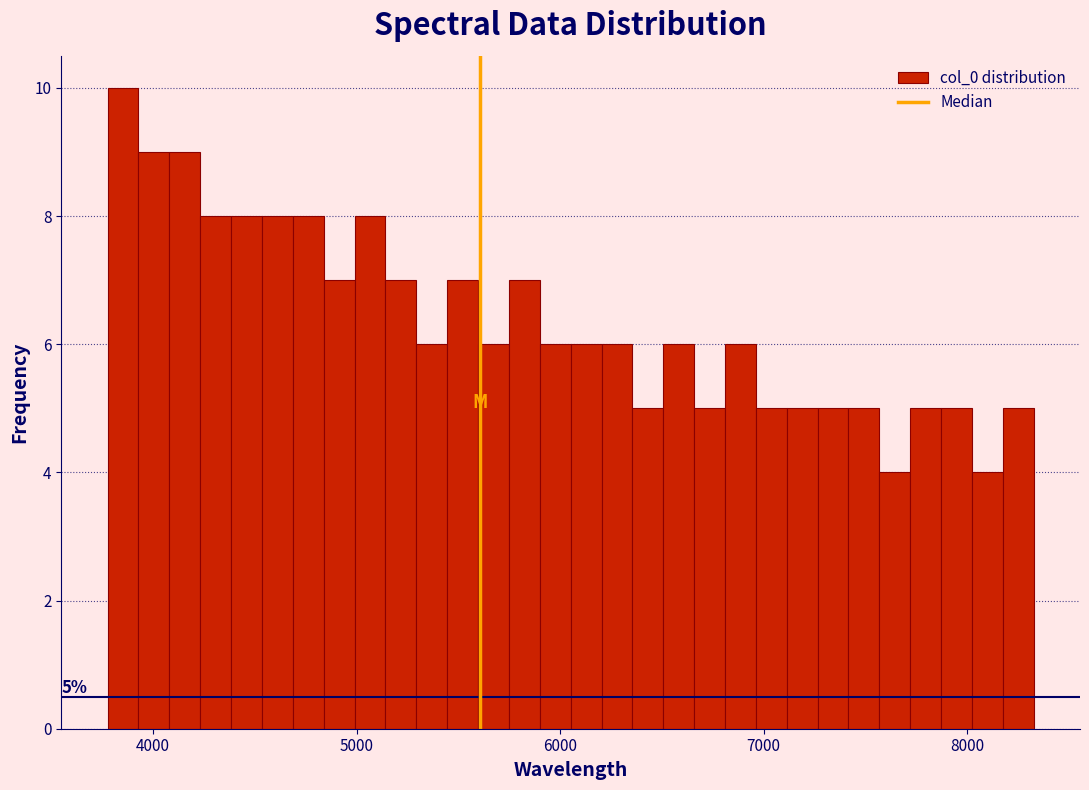

Around what value on the x-axis is the tallest bar? Give the approximate position of its centre, as read against the axis.

3900